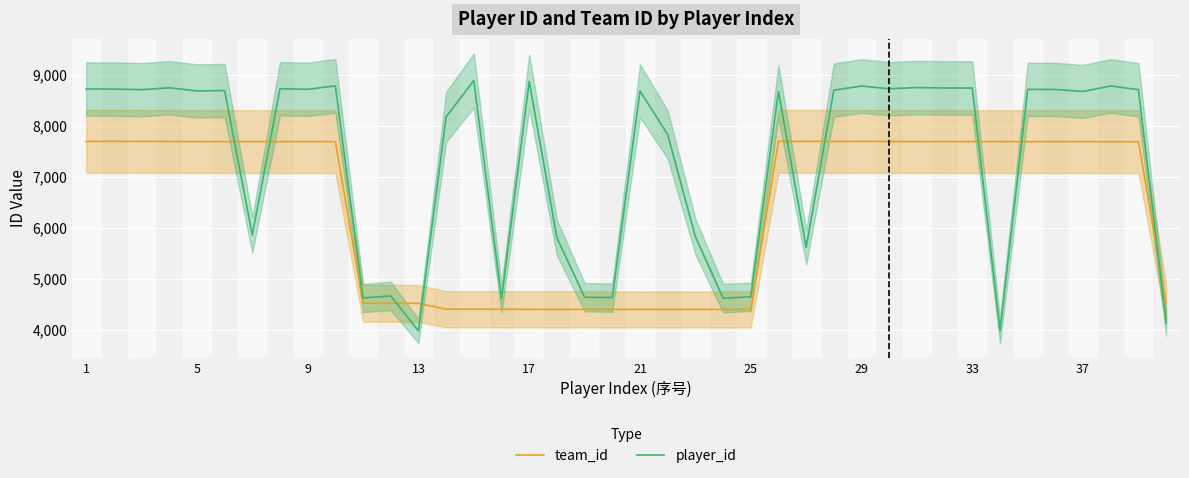

What is the minimum value for team_id?

4403